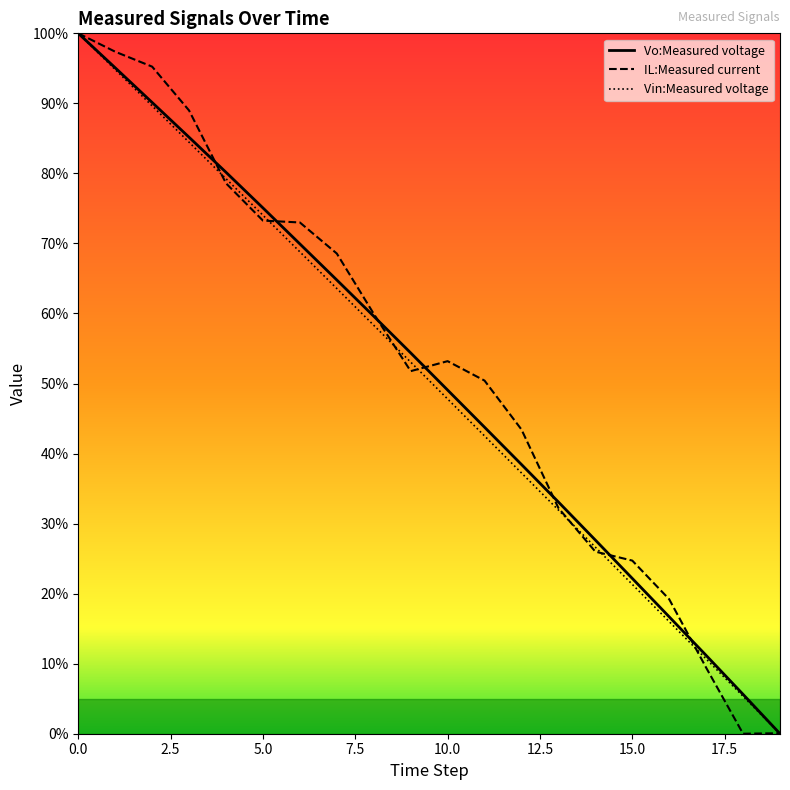

What is the maximum value shown in the chart?

100.0